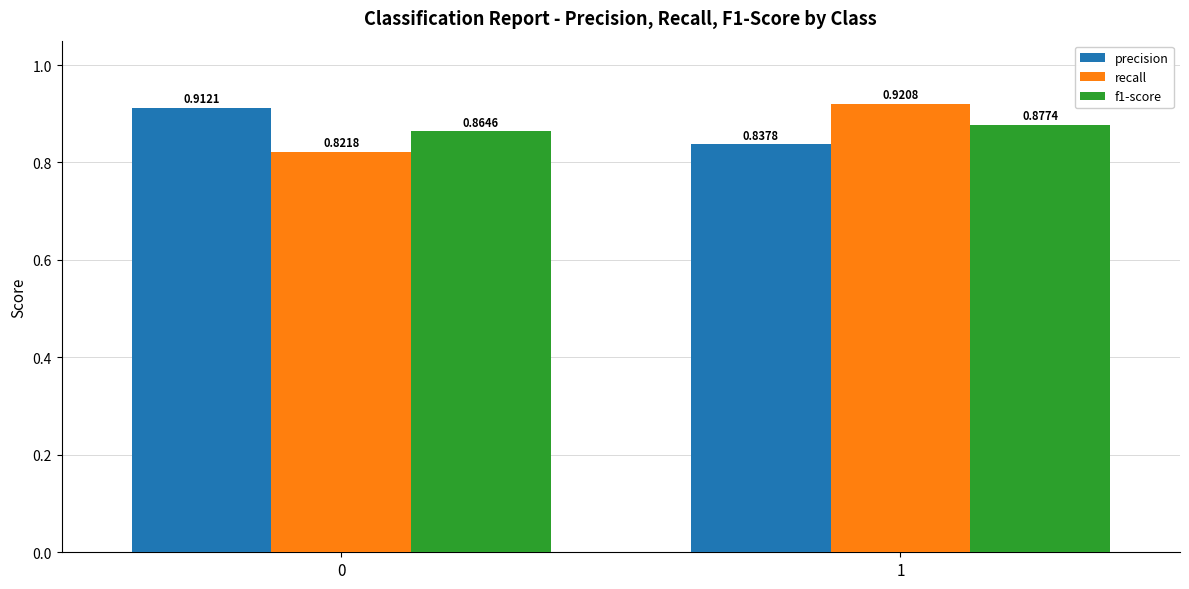

Which series has the largest total across all categories?

precision